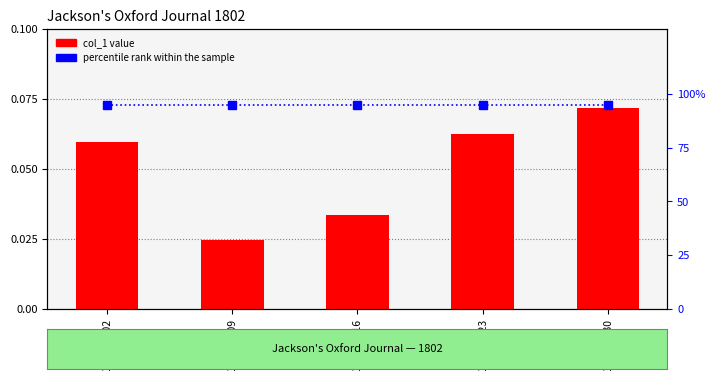

Which series has the largest range (max minus min)?

col_1